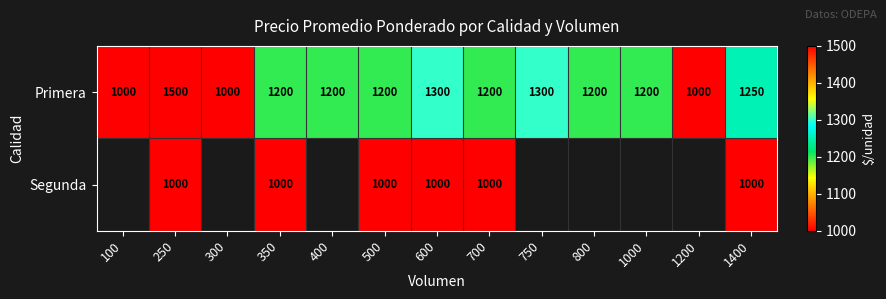

At how many categories does at least one series exceed 1187?

10